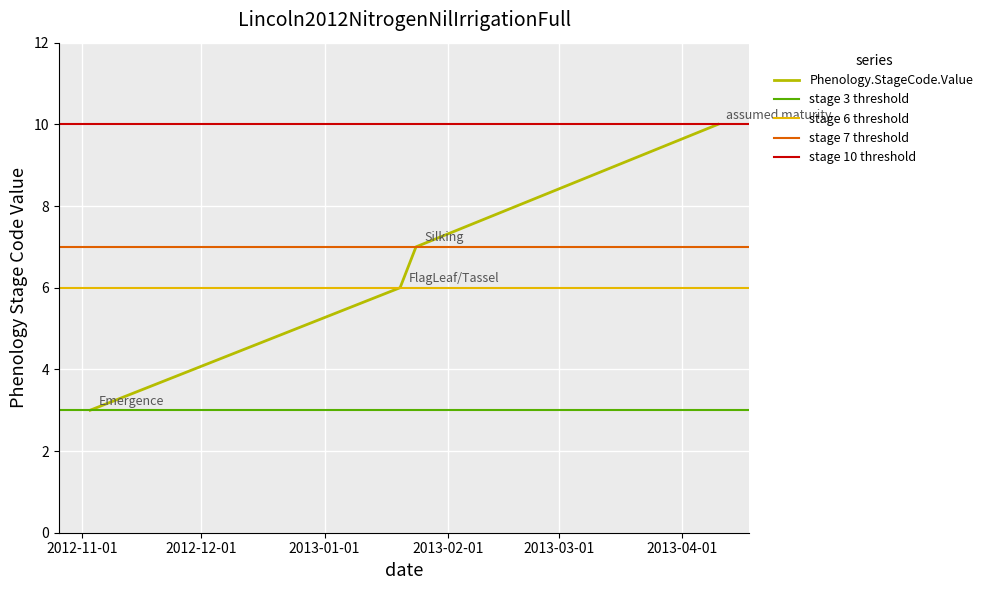

Does the chart display data point markers on the line(s)?

No